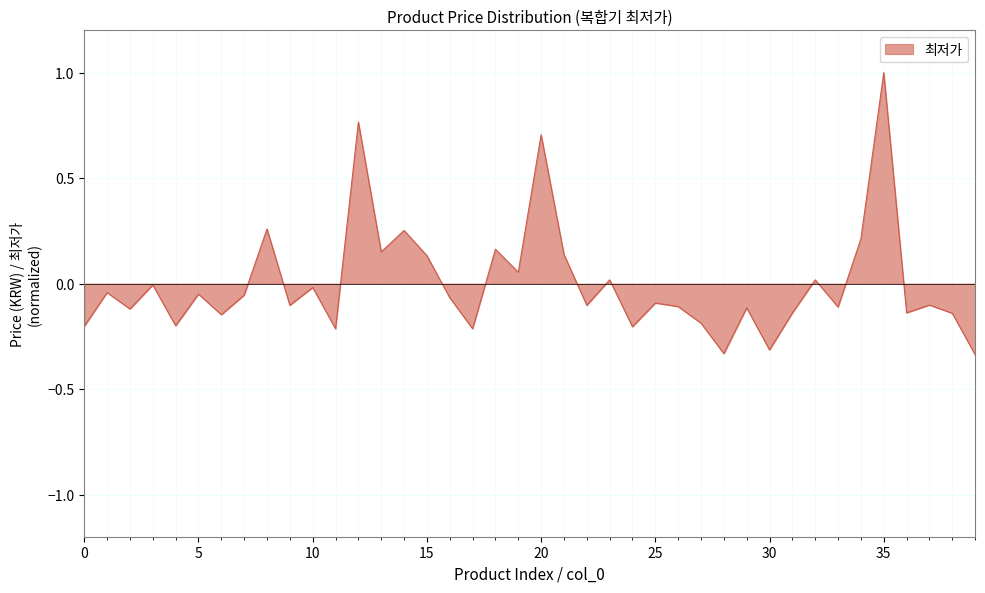

What is the greatest value displayed?

1.0